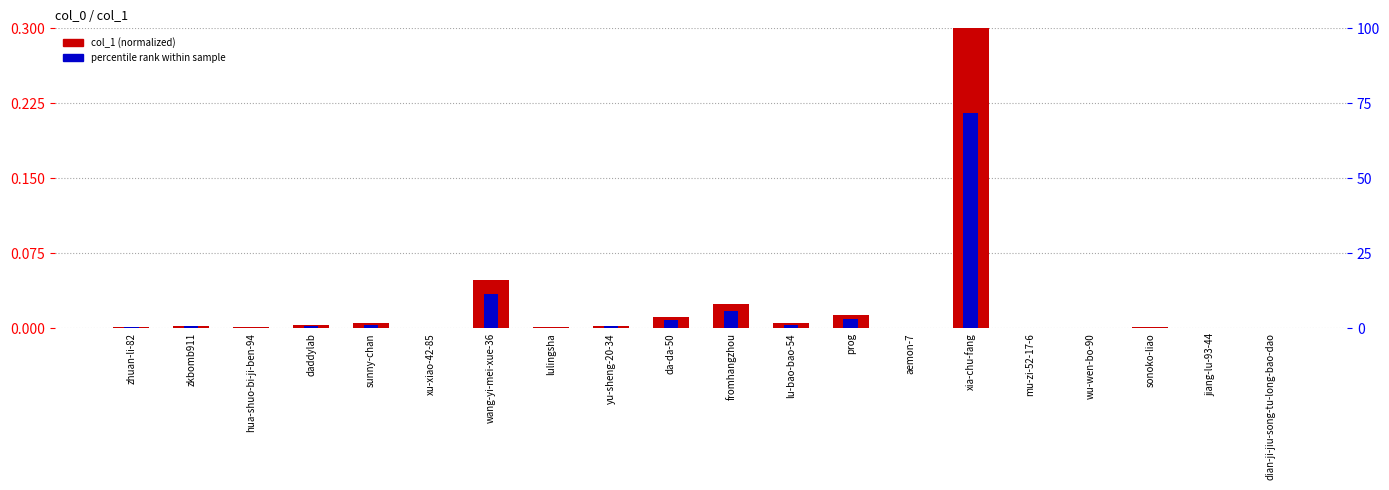

Where is percentile rank within sample nearest to the value 0?

dian-ji-jiu-song-tu-long-bao-dao